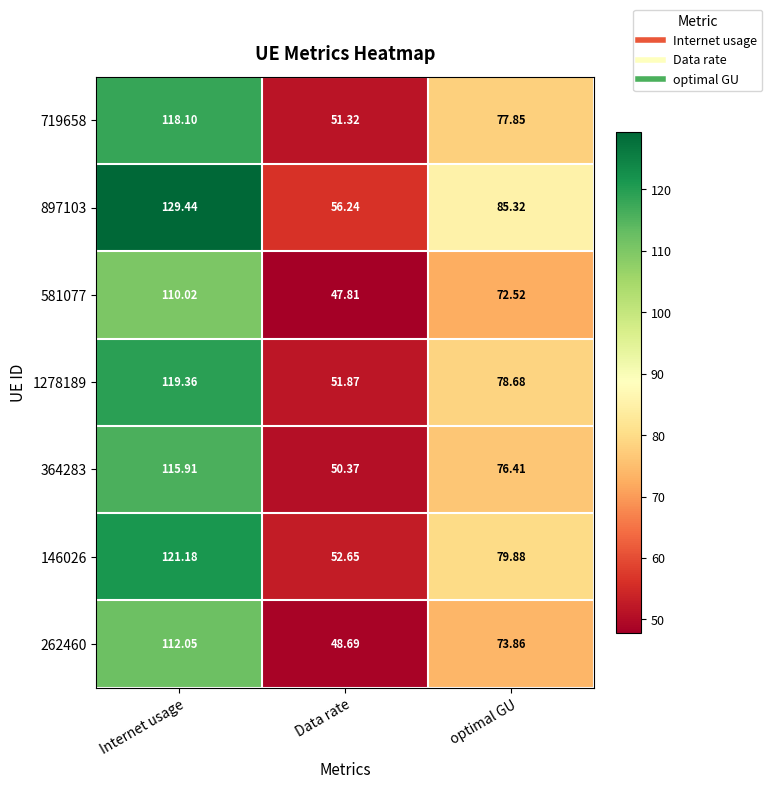

At which label does 146026 first exceed 79?

Internet usage